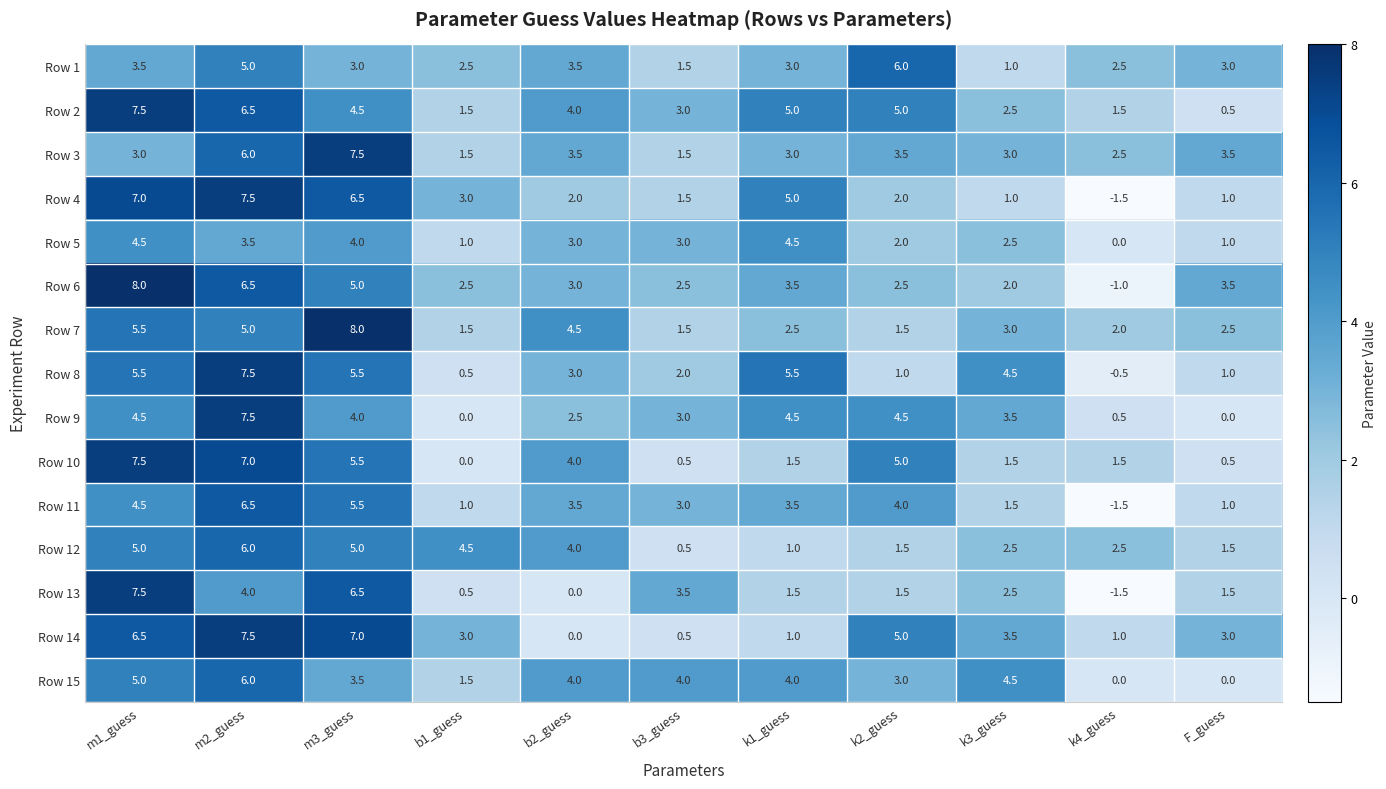

What is the difference between the maximum and minimum values in the Row 1 series?

5.0